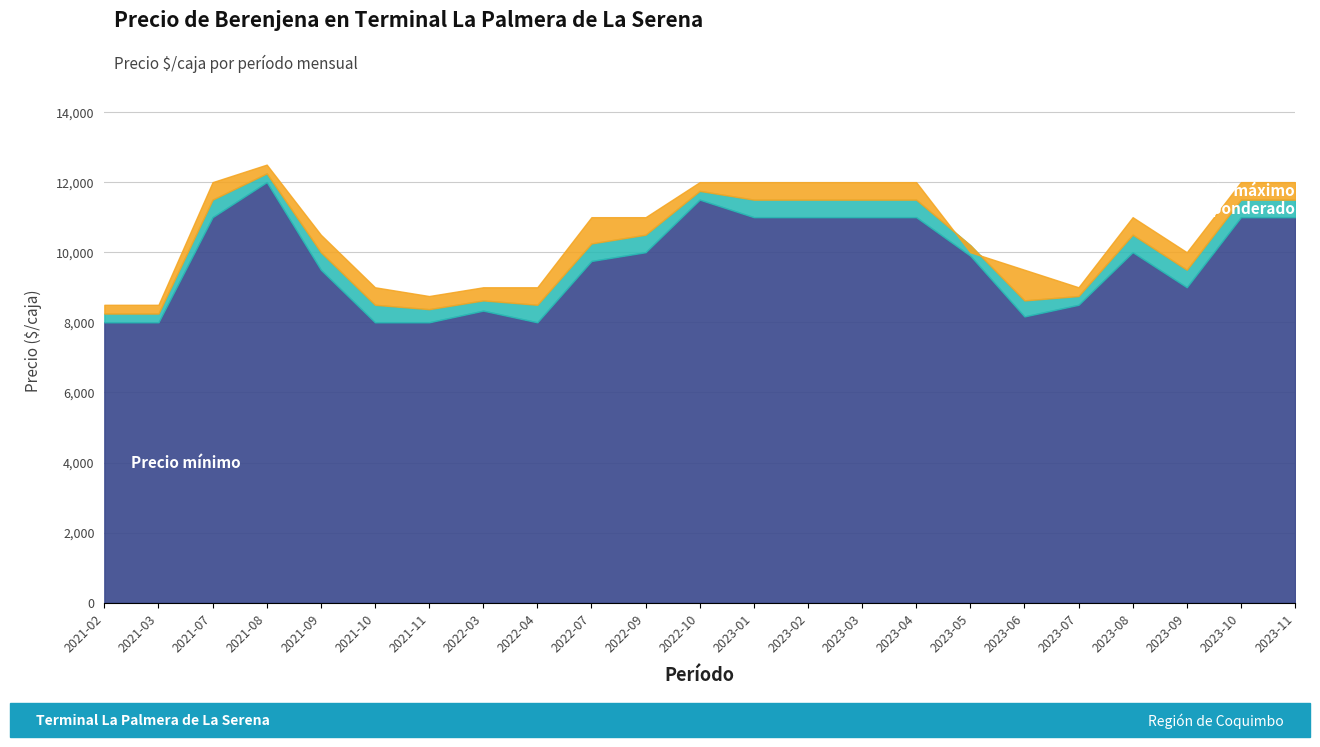

At which label does Precio promedio ponderado reach its peak?

2021-08